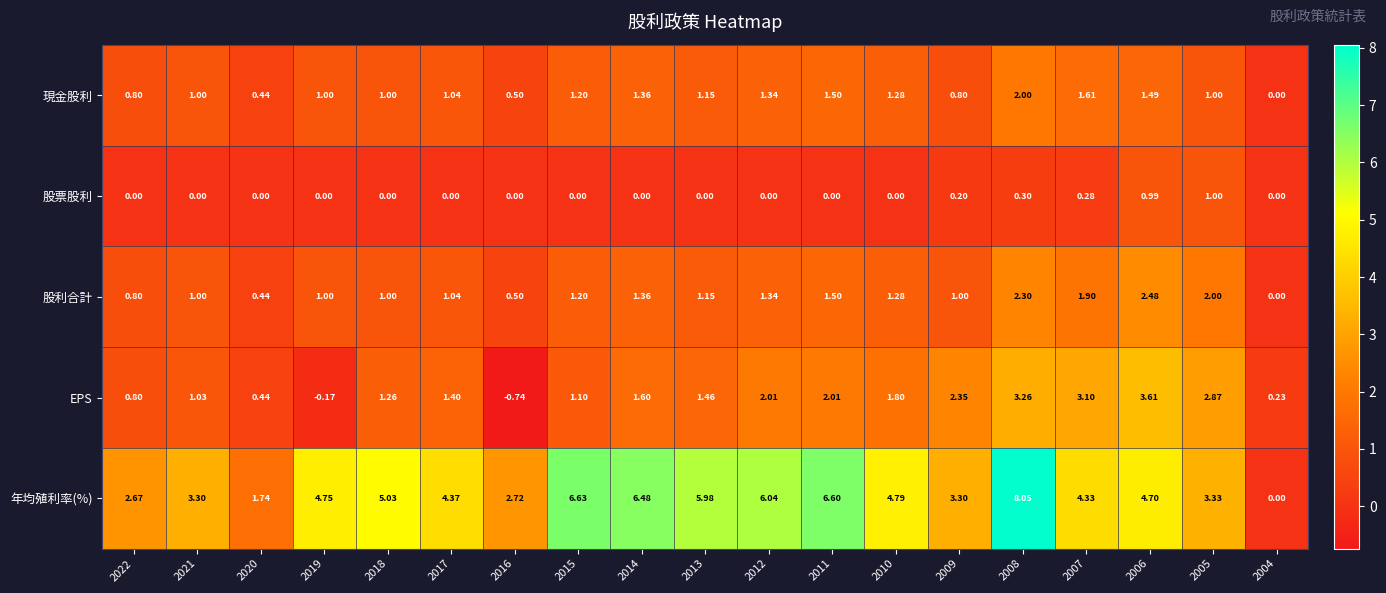

Which series has the widest spread of values?

年均殖利率(%)